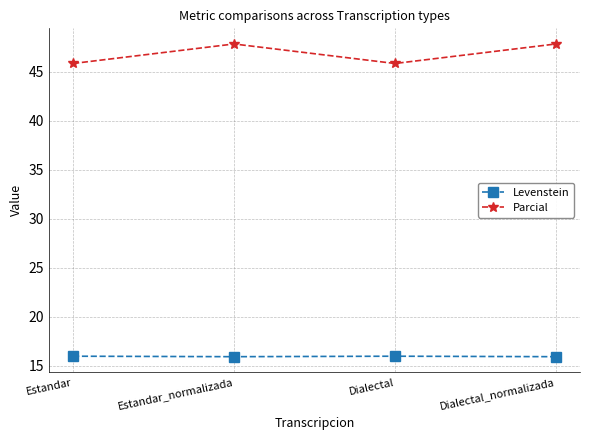

Does the chart have visible grid lines?

Yes